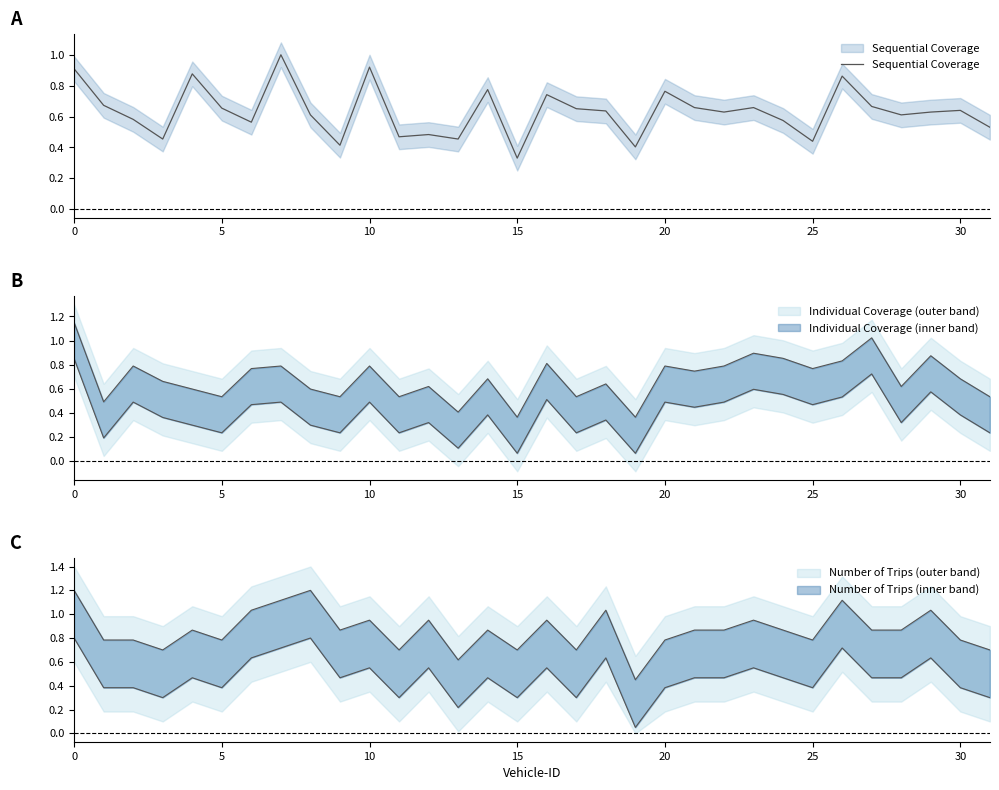

What is the change in value from 5 to 8?

-0.1